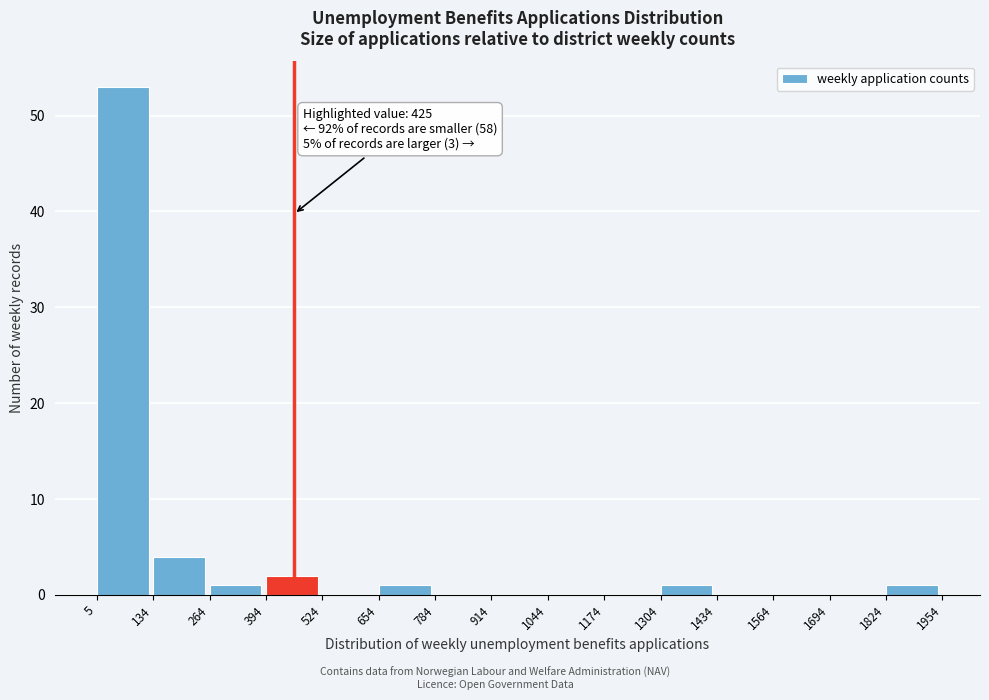

Over which range of the x-axis is the bar tallest?

5 to 134